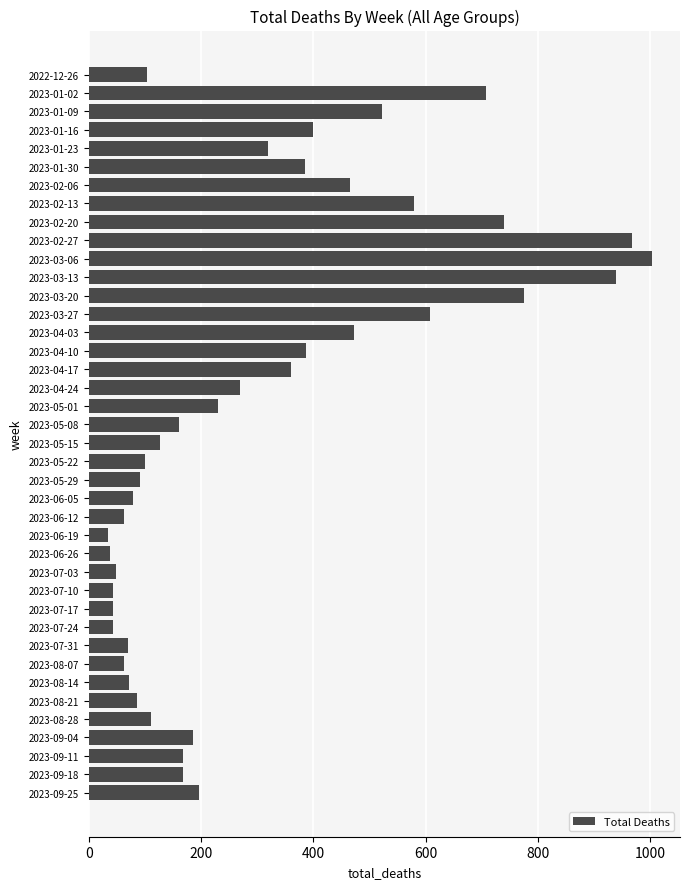

How many data points does each series have?

40